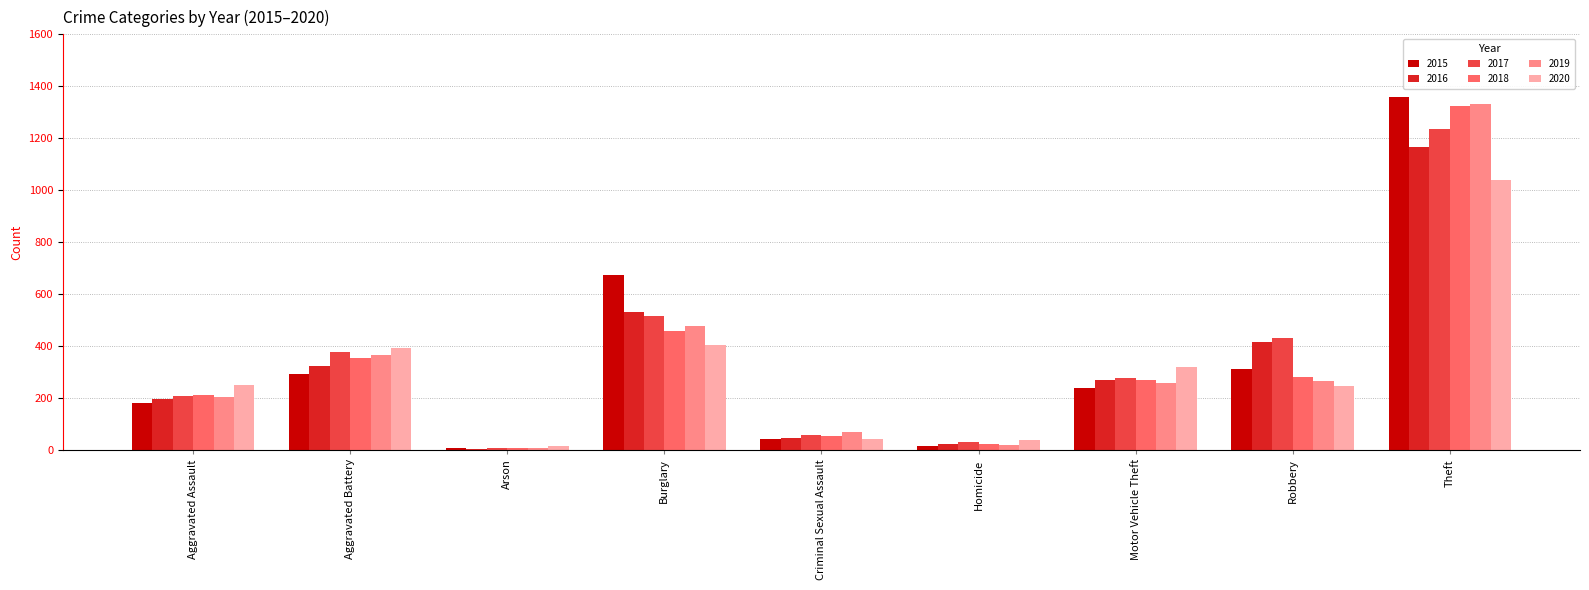

What is the difference between the maximum and minimum values in the 2019 series?

1323